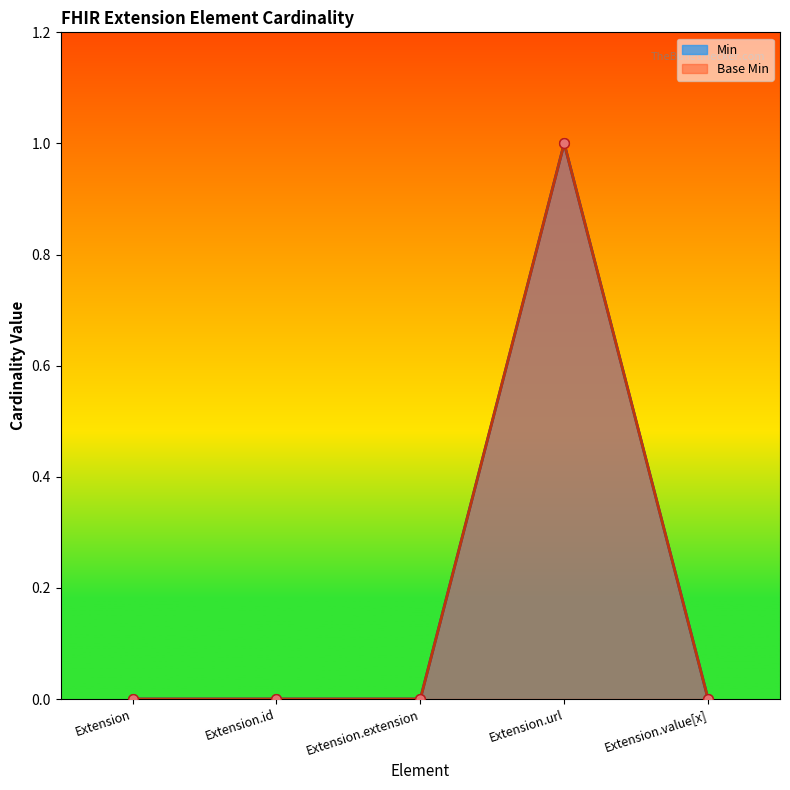

At Extension, list the series in order from smallest to largest.

Min, Base Min